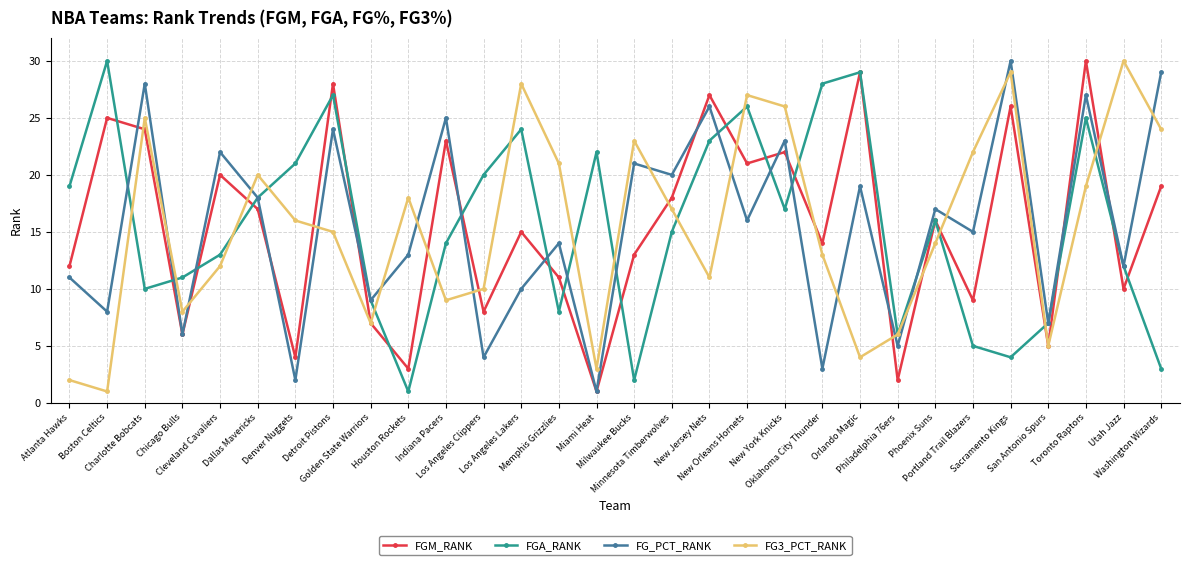

What is the label of the 11th point from the right?

New York Knicks